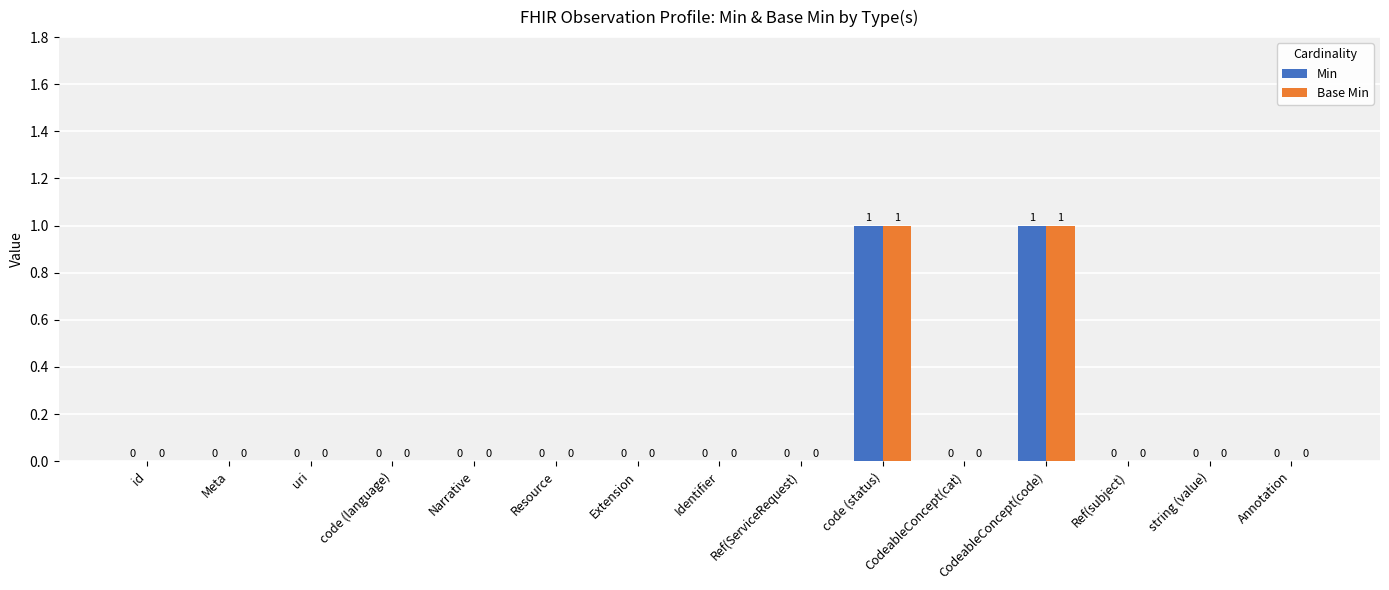

True or false: Base Min has a value of 0 at string (value).

True